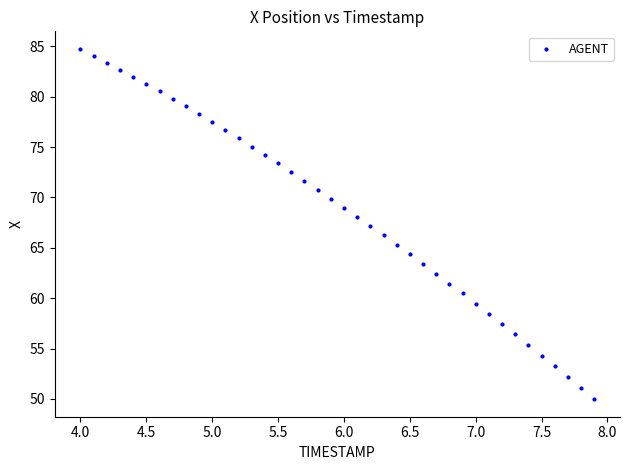

What is the range of X values (max minus min)?

3.9